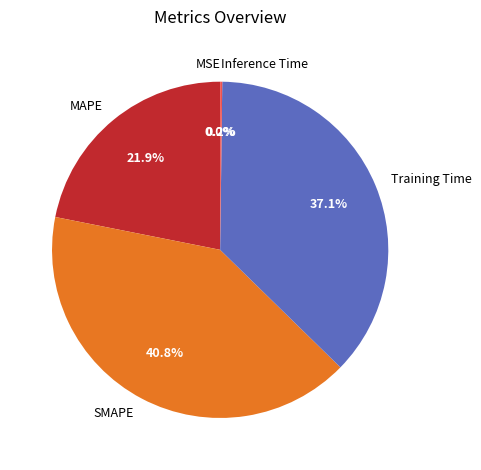

How much of the chart is everything except Training Time?

62.9%